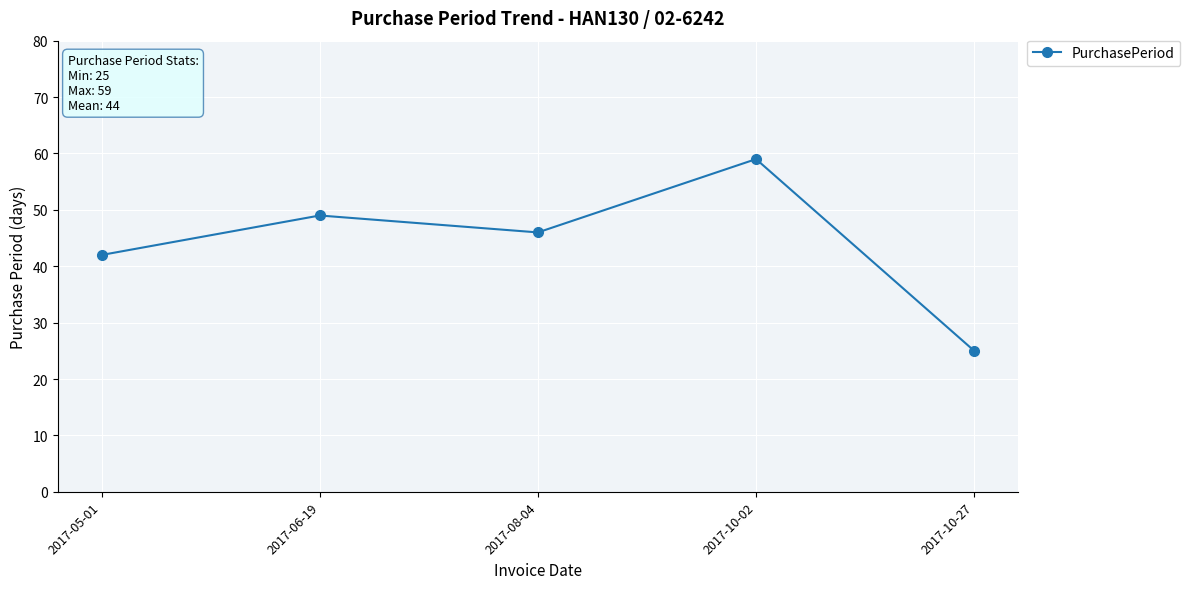

What is the difference between the maximum and minimum values?

34